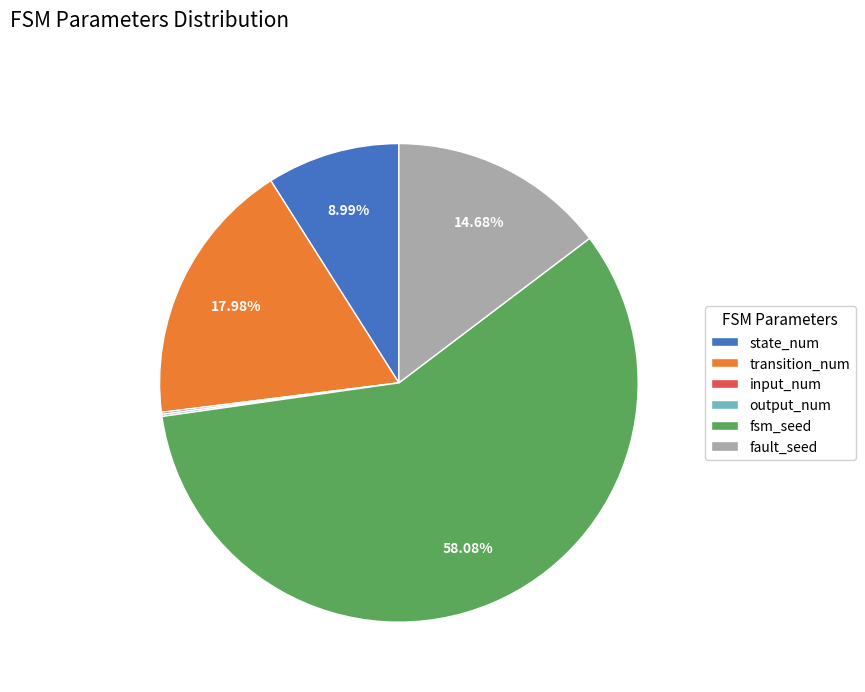

Approximately how many times larger is the value at transition_num compared to fault_seed?

1.2